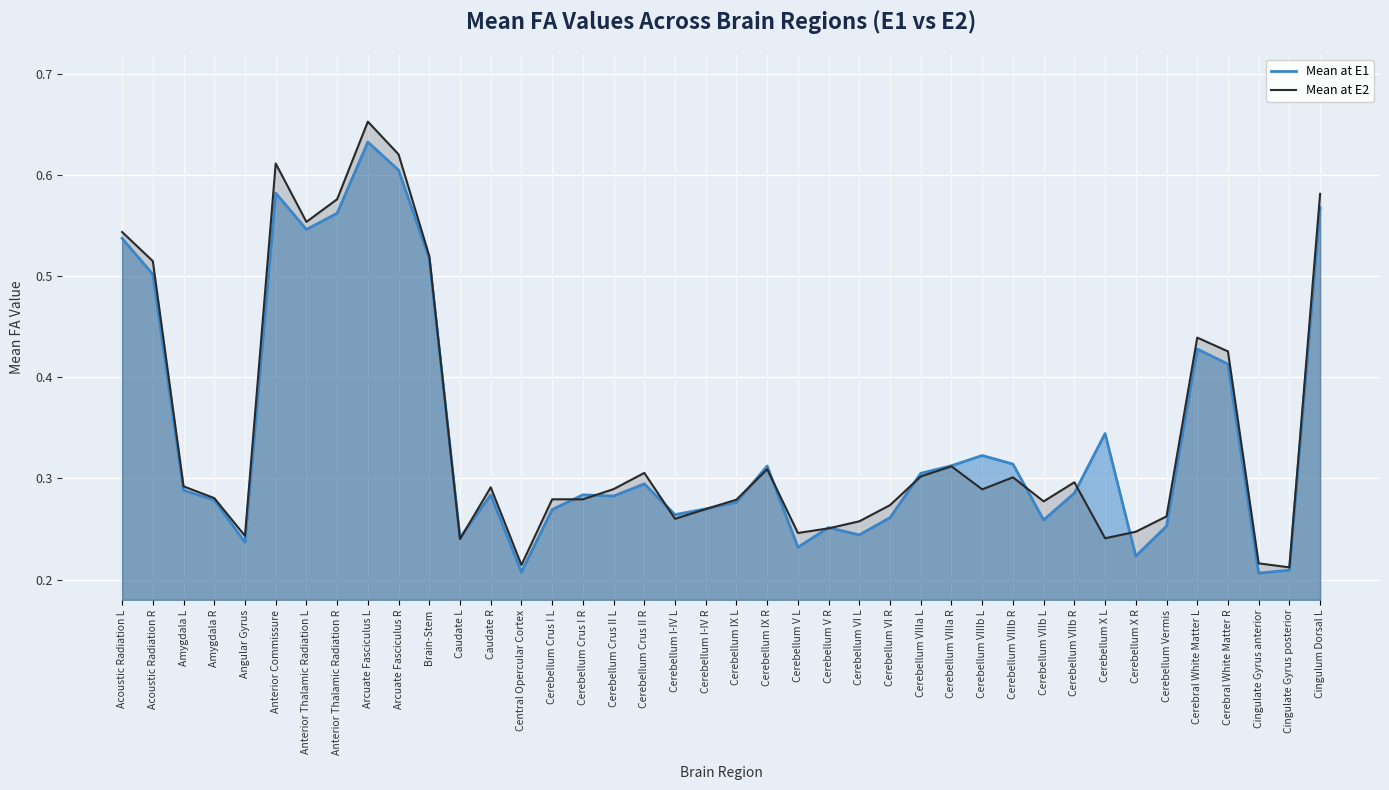

What is the greatest value displayed?

0.7